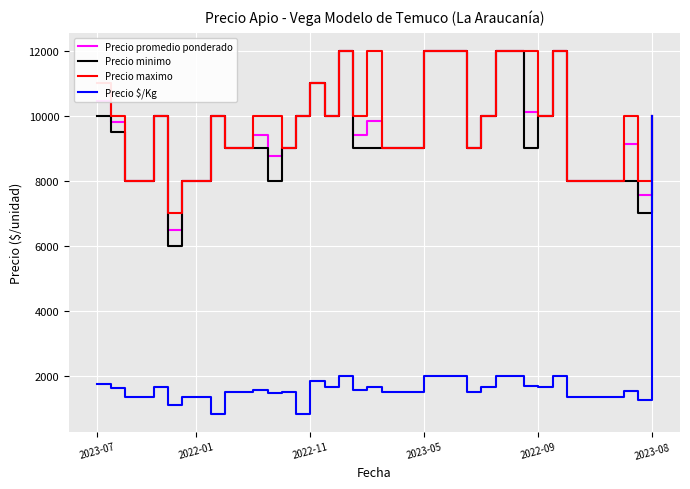

What is the maximum value for Precio minimo?

12000